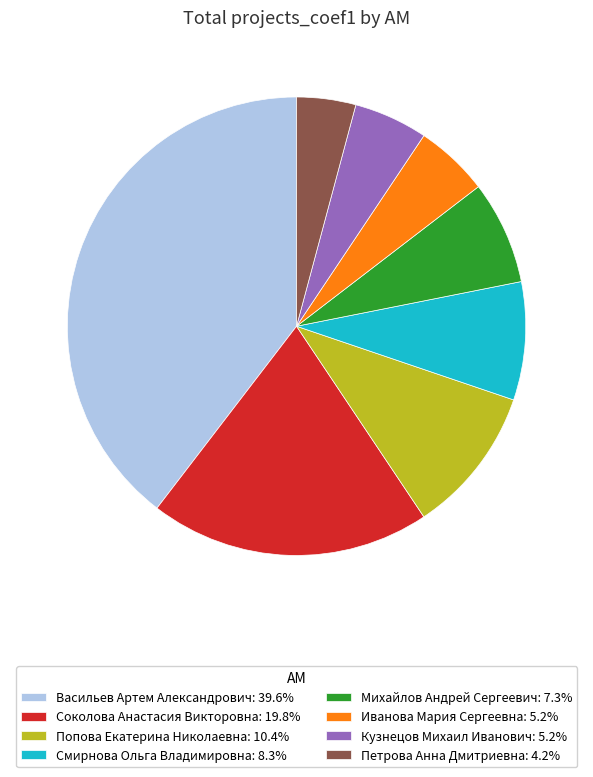

How many slices are in this pie chart?

8